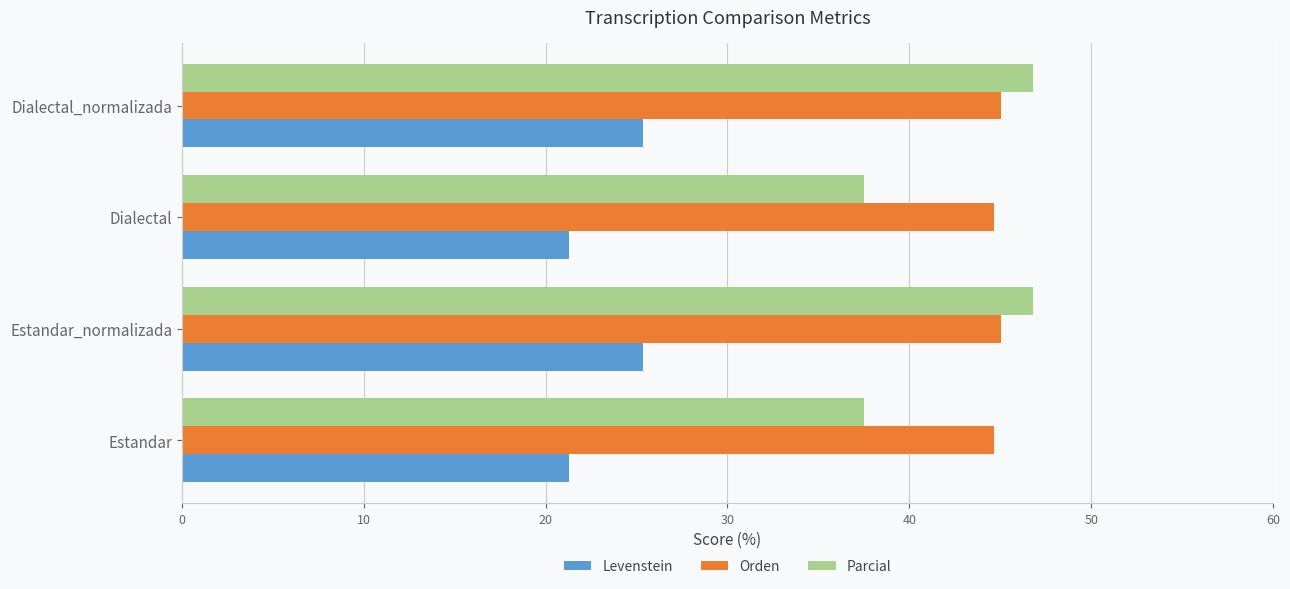

What are all the series names shown in the legend?

Levenstein, Orden, Parcial